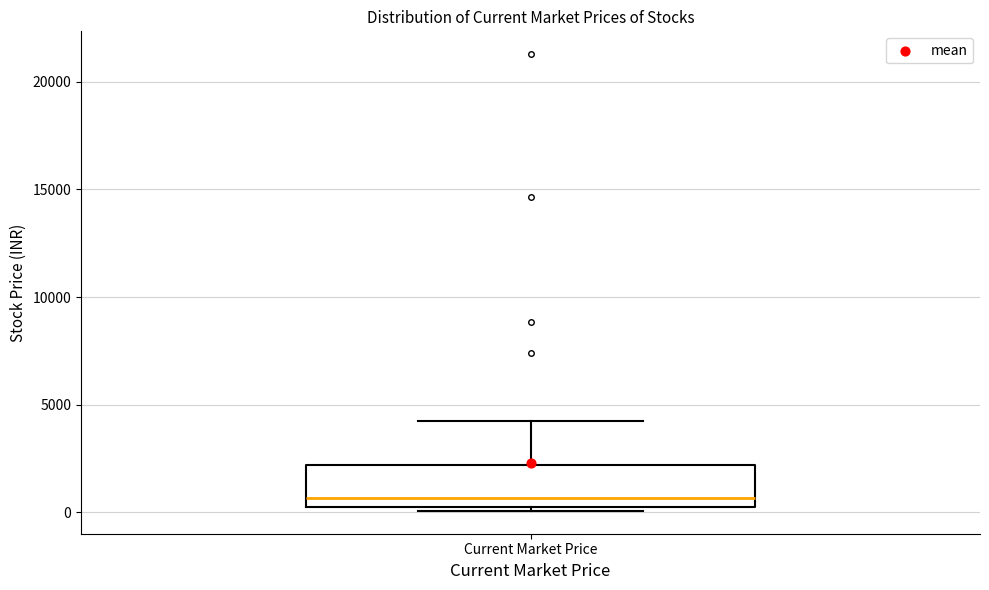

Read this box plot against the y-axis: the position of the median line, the range covered by the box, and the ends of both whiskers. The values are not printed on the chart, so give them approximately, as read against the axis.

median 500 (just above the box's lower edge), box 500 to 2000, whiskers 0 to 4000